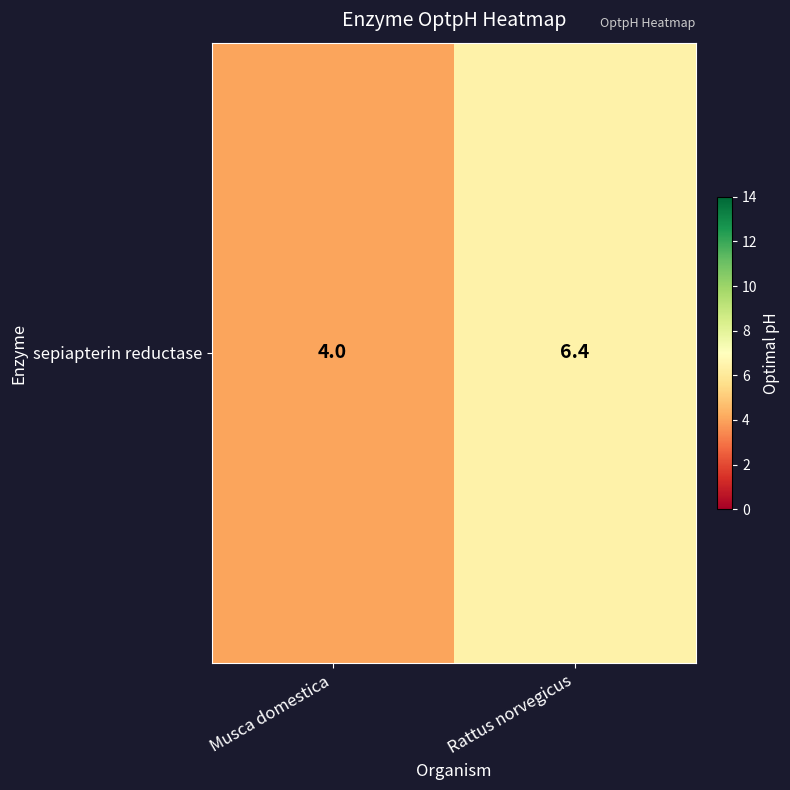

Count the values in the range 4 to 6.

1